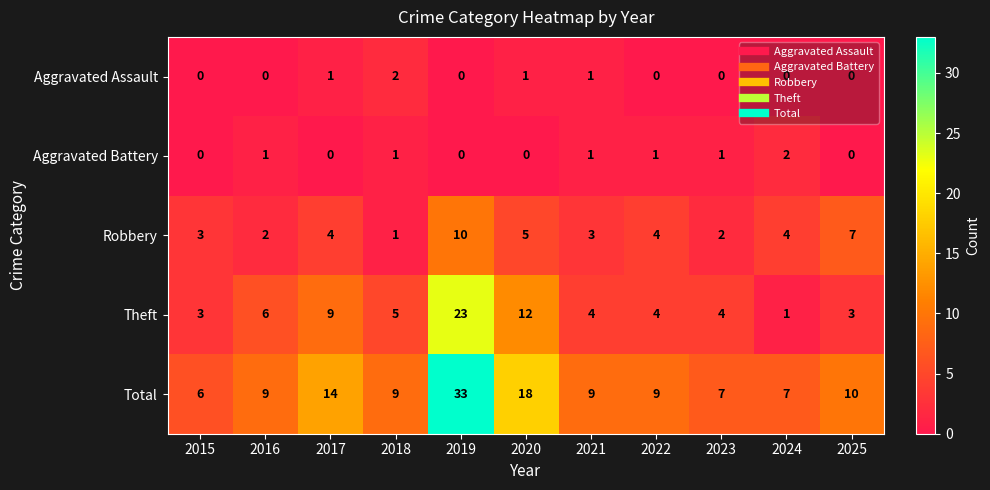

What is the total value across all series at 2024?

14